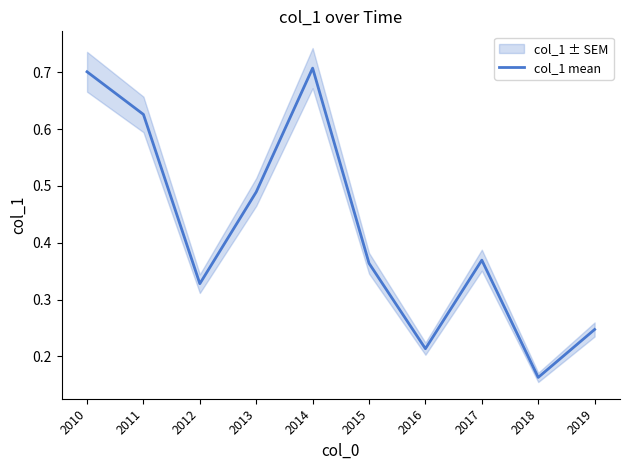

Which has a higher value, 2016 or 2013?

2013